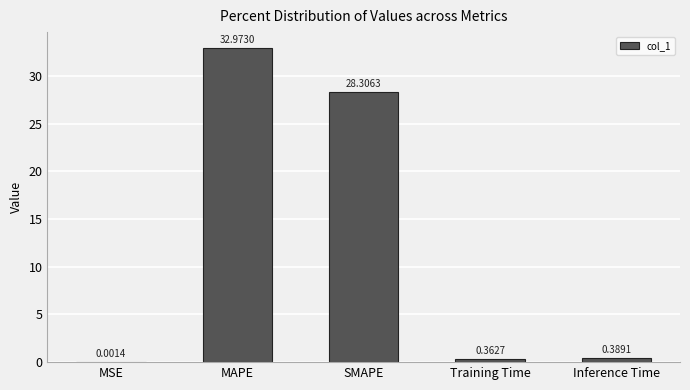

What is the sum of all values?

62.0